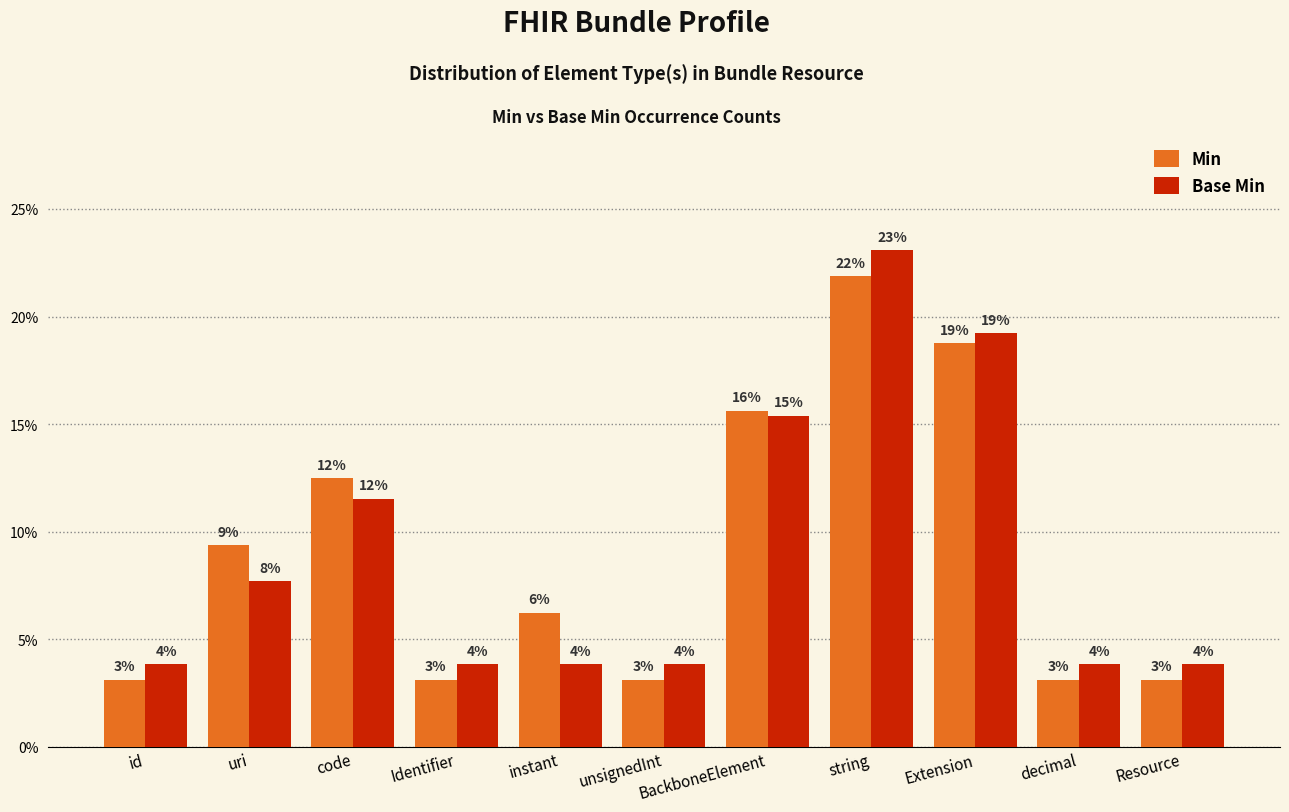

Rank the categories by Min value from lowest to highest.

id, Identifier, unsignedInt, decimal, Resource, instant, uri, code, BackboneElement, Extension, string